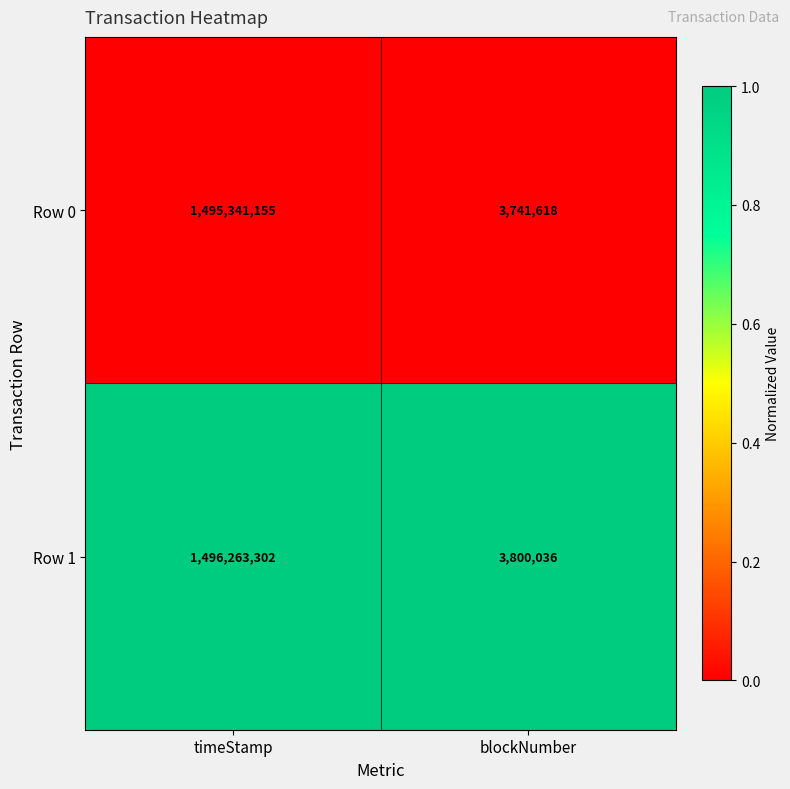

Which label corresponds to the smallest value in the chart?

blockNumber